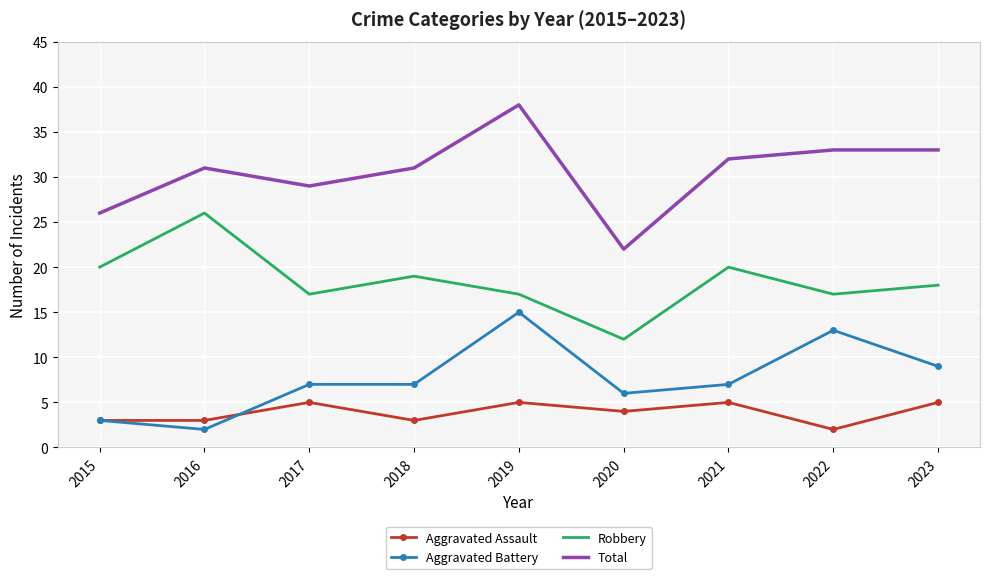

Which series has the widest spread of values?

Total